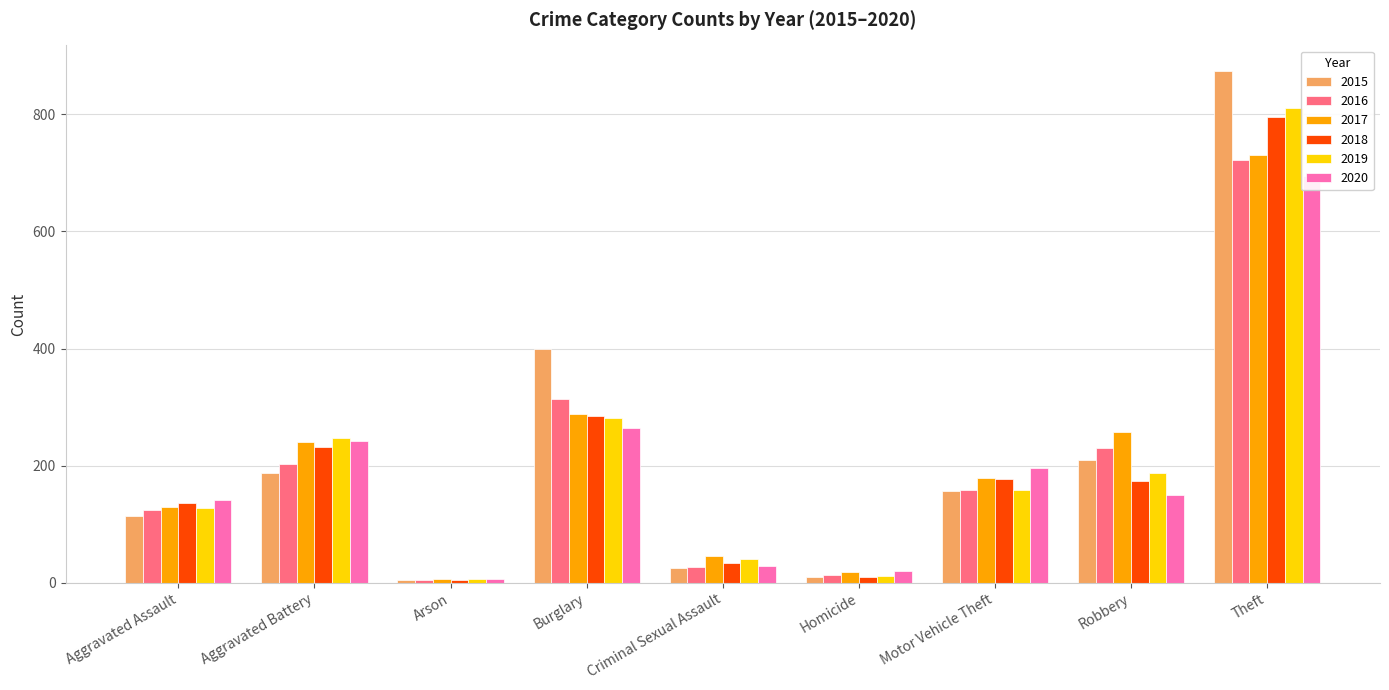

Are the bars grouped side by side (vs. stacked)?

Yes